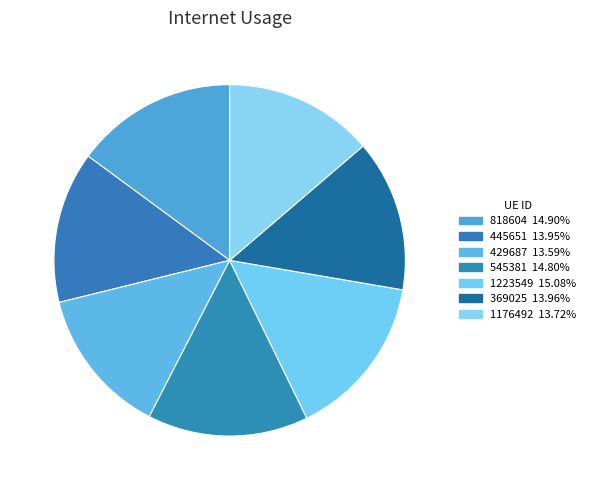

Rank the categories by value from lowest to highest.

429687, 1176492, 445651, 369025, 545381, 818604, 1223549